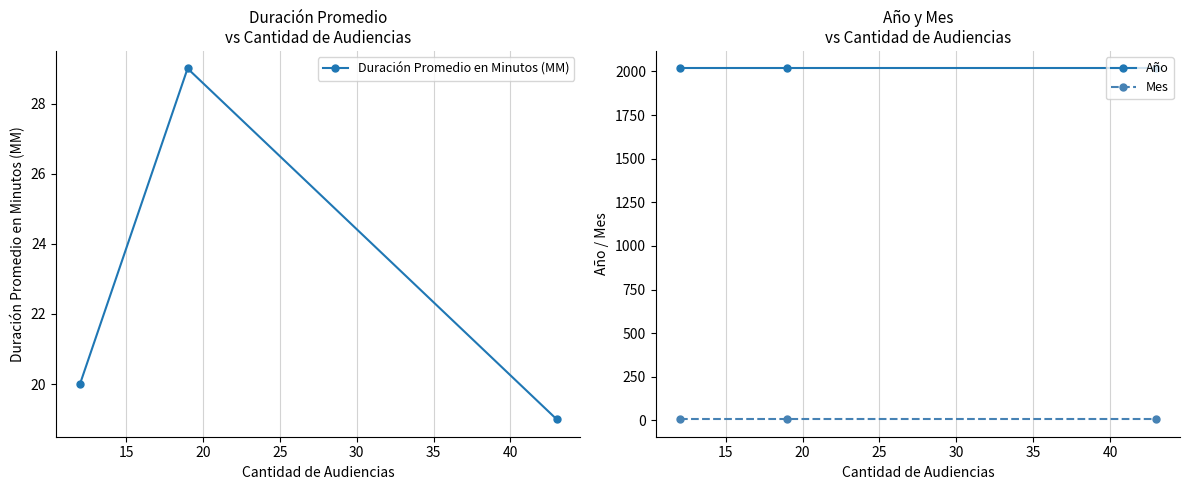

True or false: Mes has a value of 2 at 10.

False